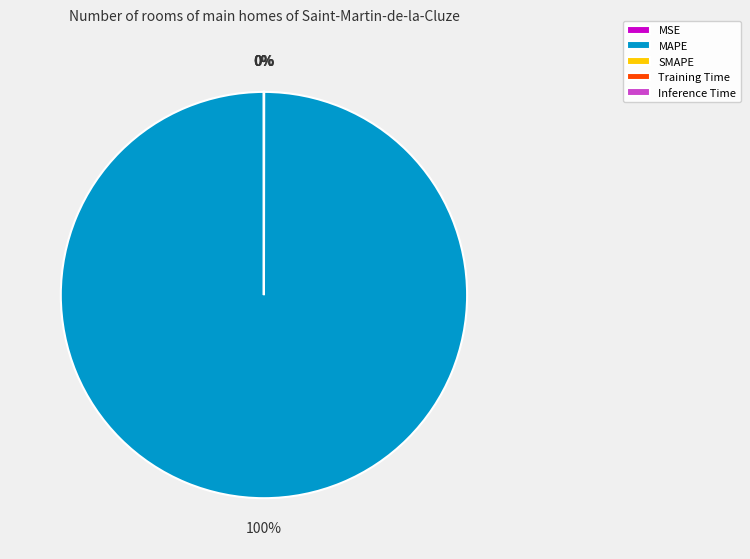

To the nearest percent, what is the difference between the largest and smallest slice percentages?

100%